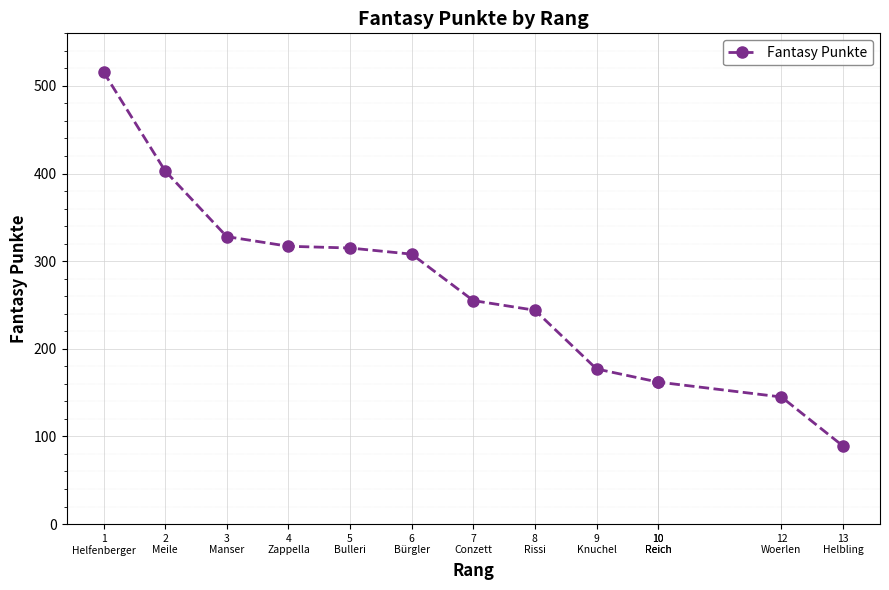

At which label does the data first exceed 255?

1
Helfenberger